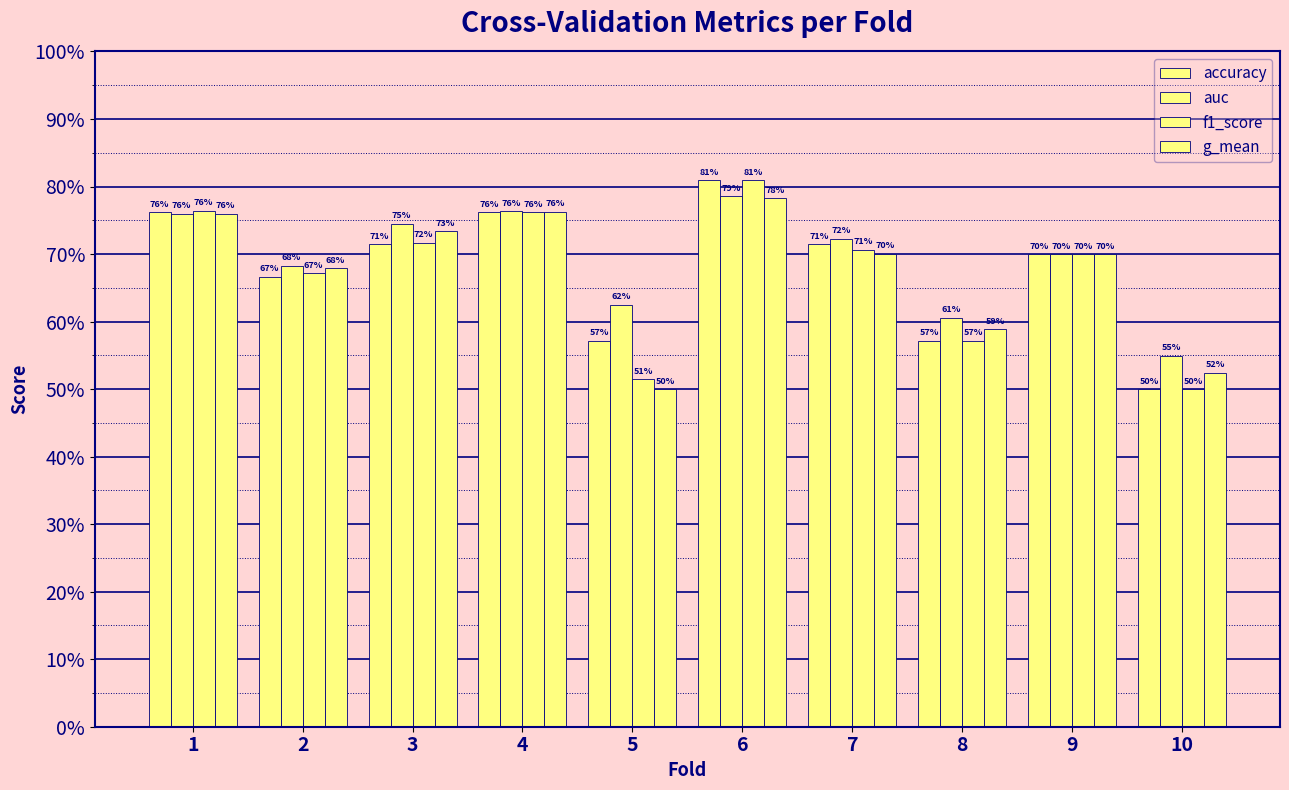

Does the chart contain stacked bars?

No